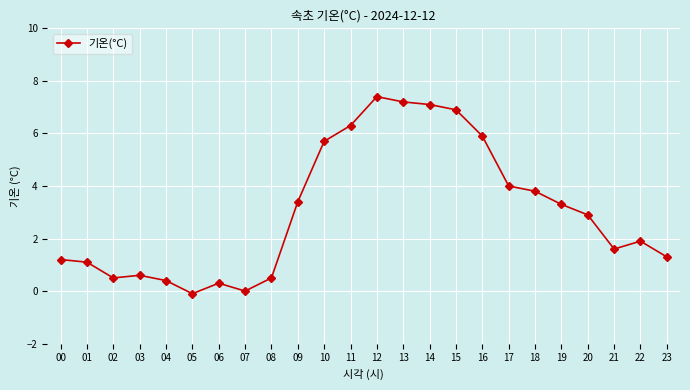

What is the maximum value shown in the chart?

7.4